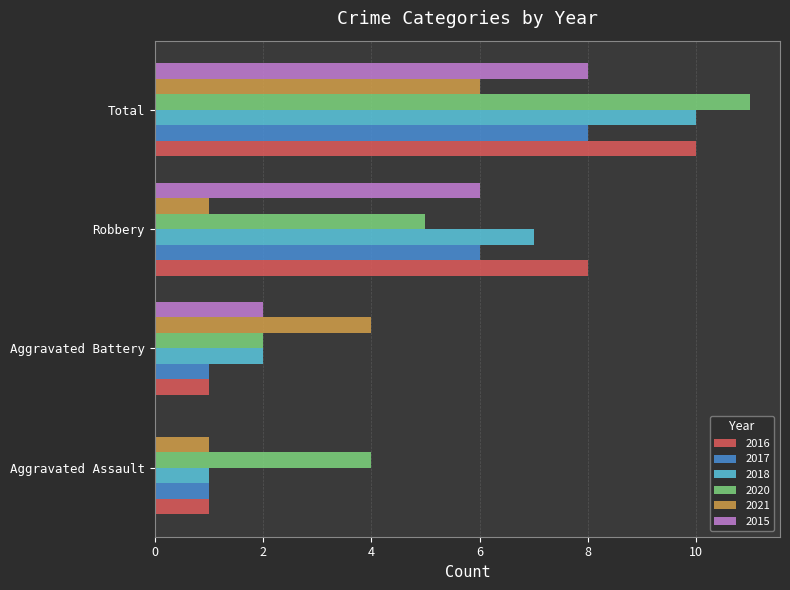

True or false: 2016 has a value of 1 at Aggravated Battery.

True